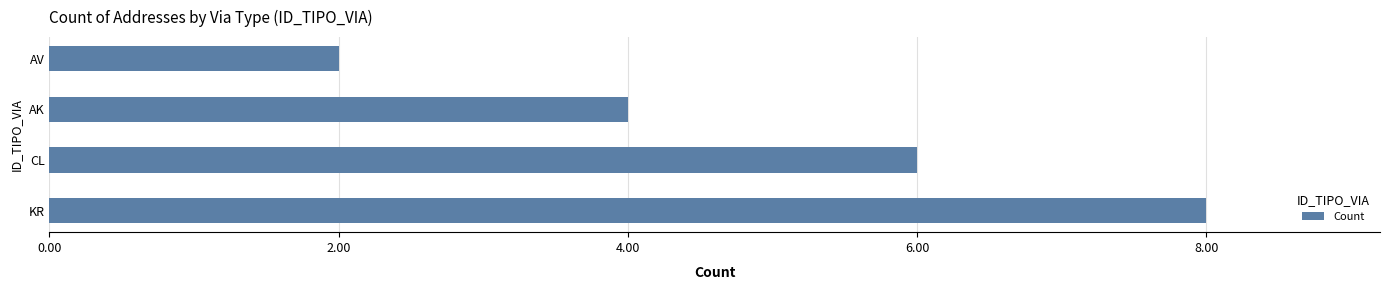

What is the ratio of the value at AK to the value at CL?

0.7